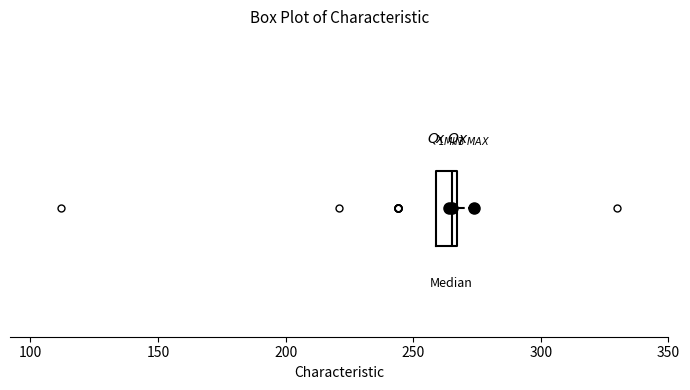

Read this box plot against the x-axis: the position of the median line, the range covered by the box, and the ends of both whiskers. The values are not printed on the chart, so give them approximately, as read against the axis.

median 265 (just left of the box's right edge), box 260 to 265, whiskers 260 to 275